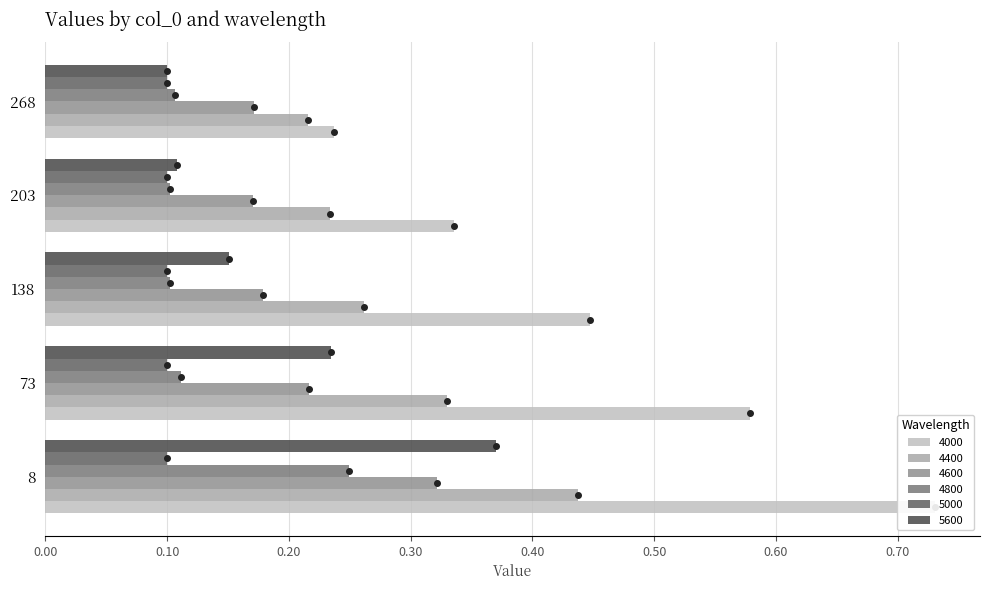

Between 8 and 203, which series saw the biggest shift?

4000